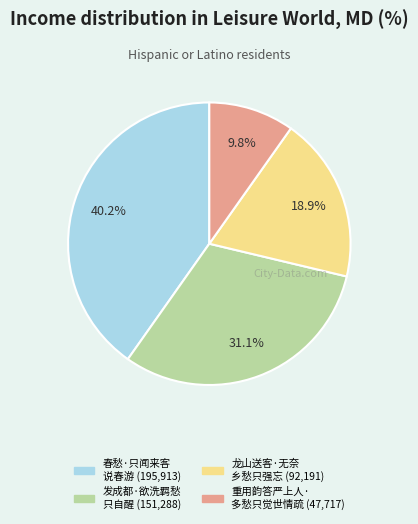

How many segments does this pie chart have?

4